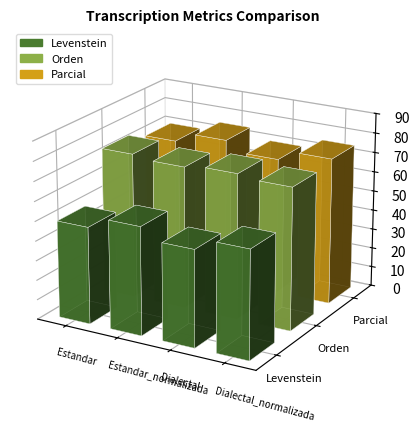

What is the value of the Parcial bar at the 4th from the left?

74.5